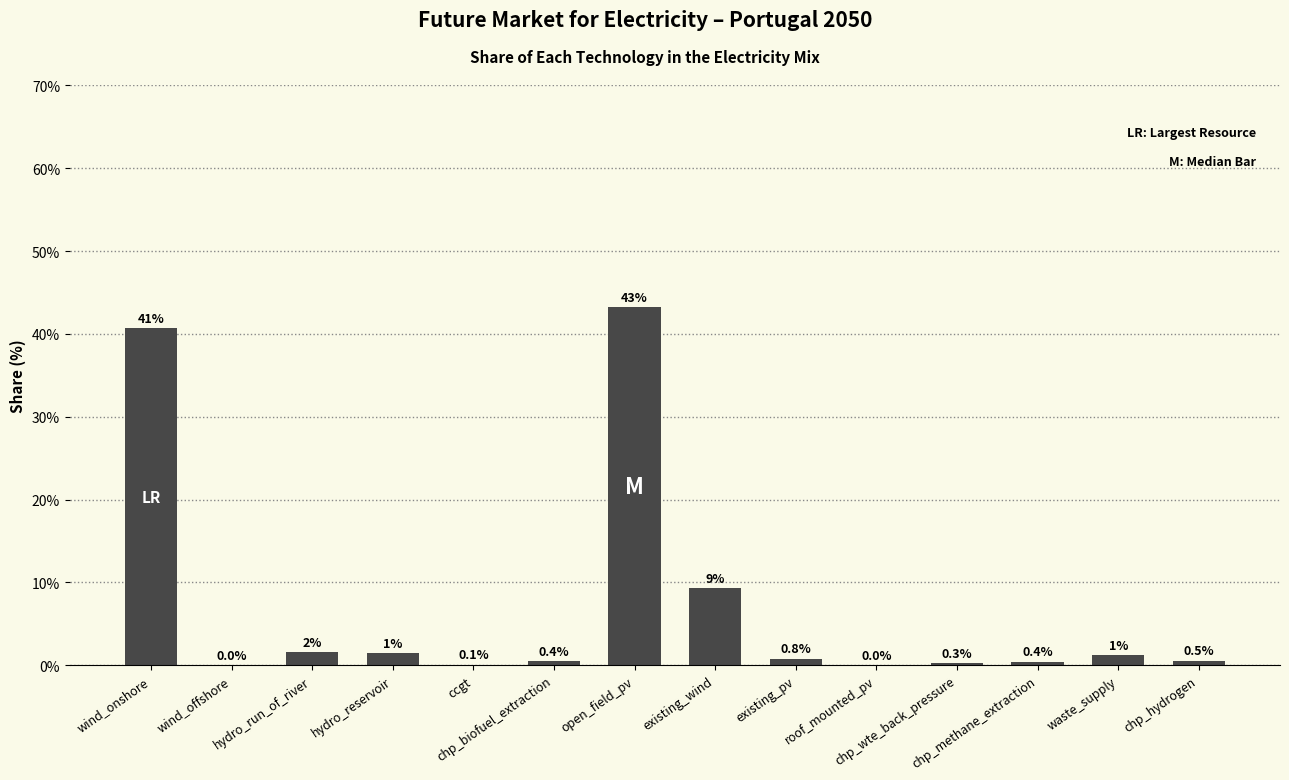

At which label is the value closest to 21?

existing_wind